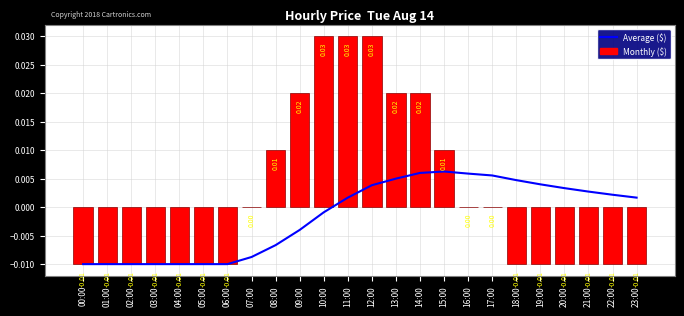

The value of price at 12:00 is 0.0. True or false?

False